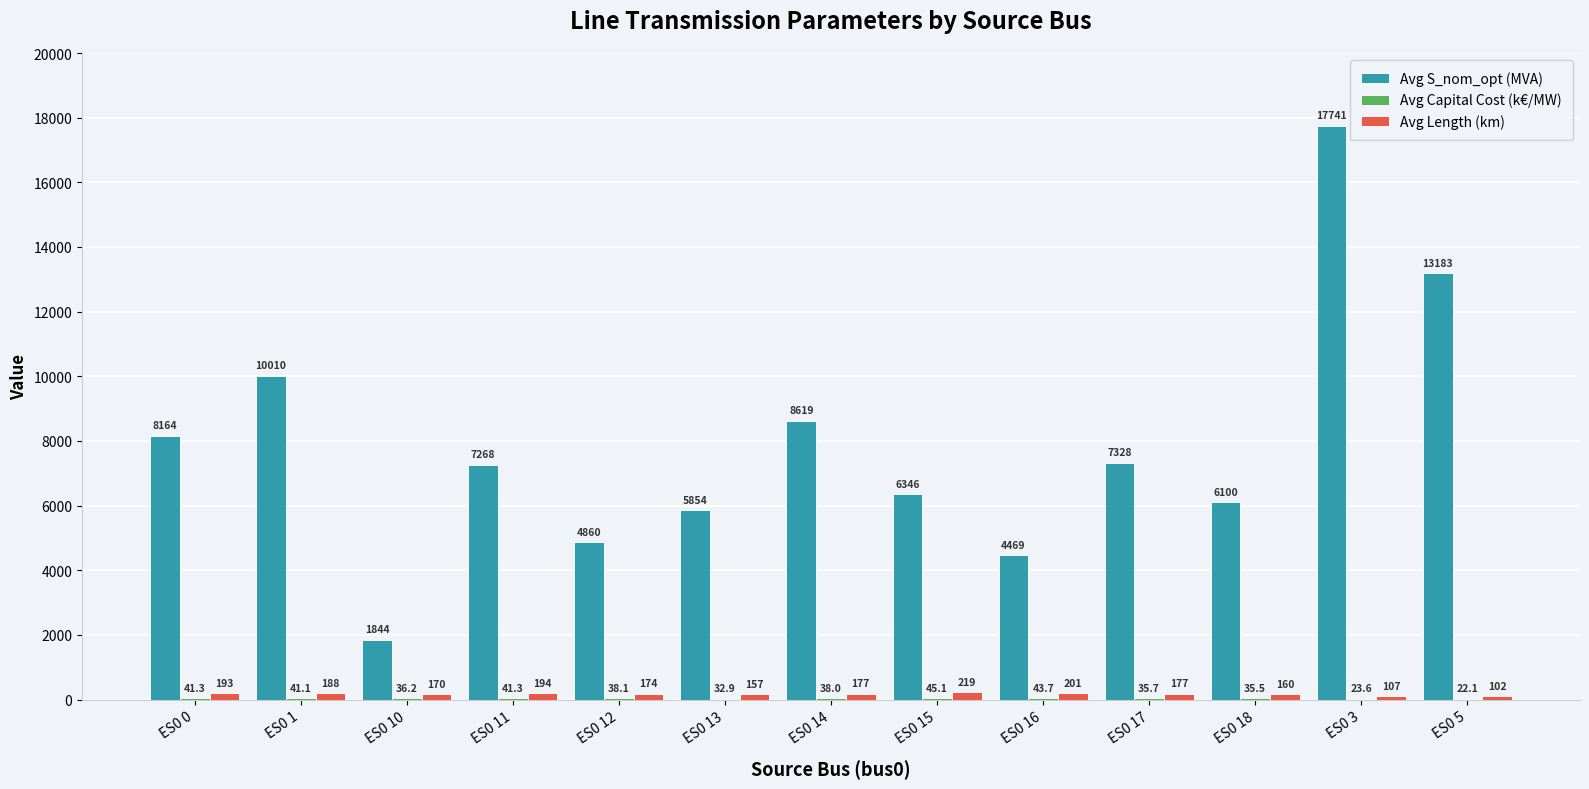

Which series changed the most between ES0 14 and ES0 5?

Avg S_nom_opt (MVA)